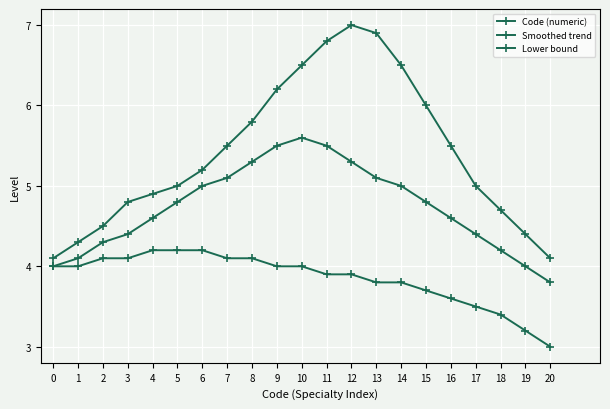

Does the chart display data point markers on the line(s)?

Yes